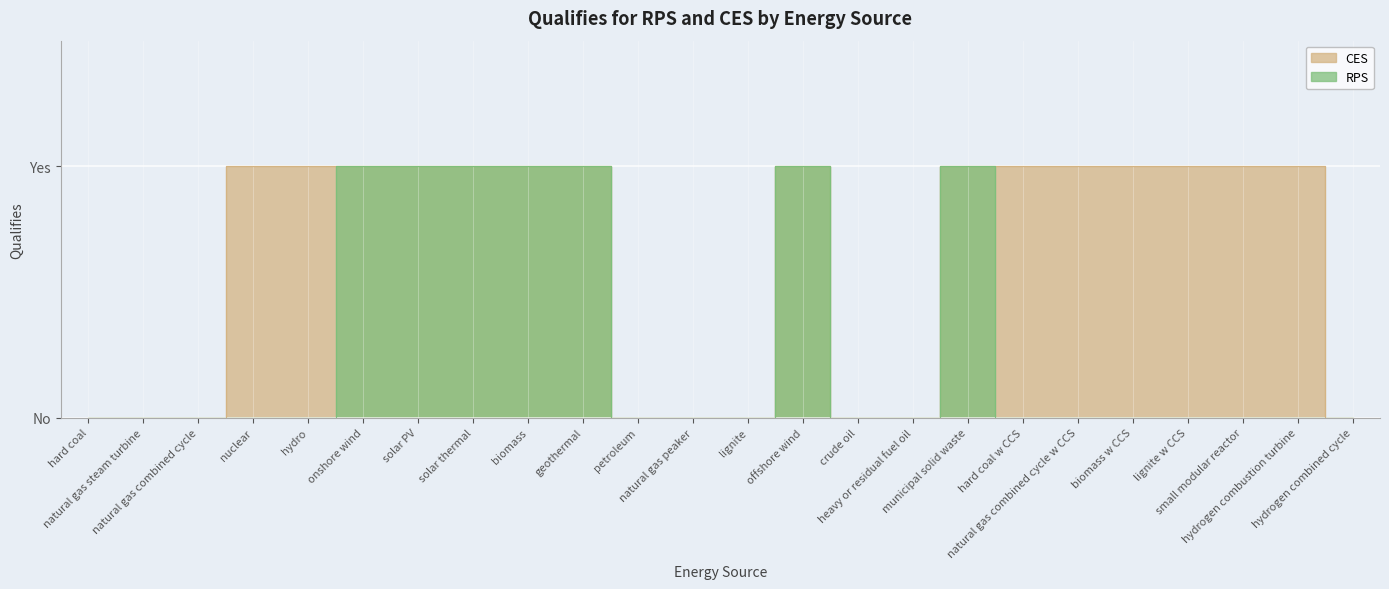

True or false: RPS and CES intersect in this chart.

False